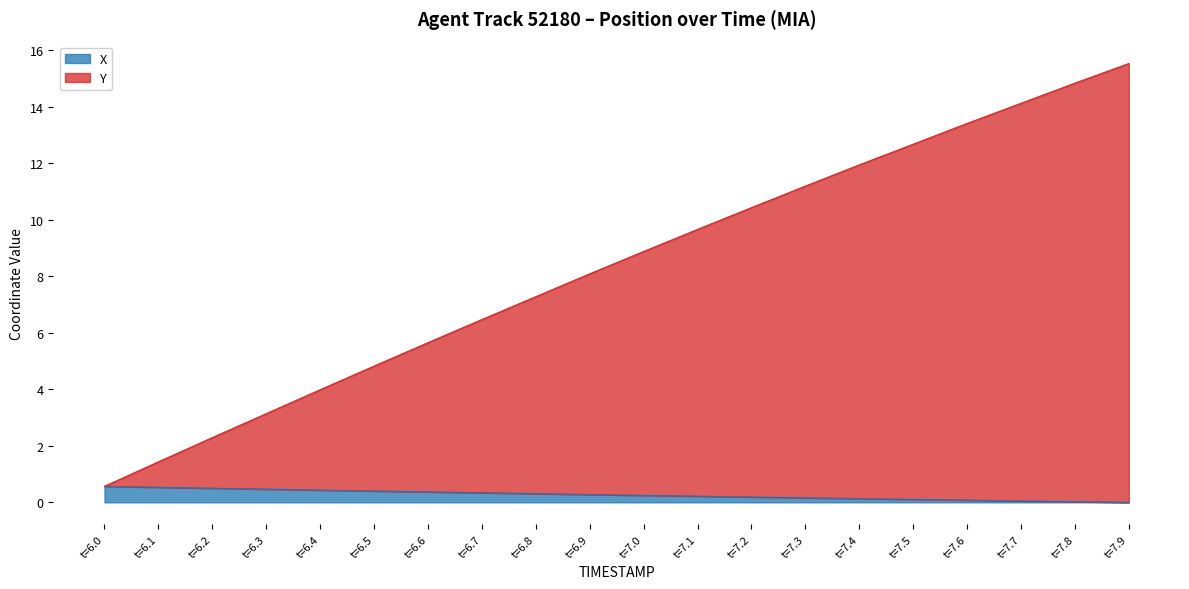

What is the total value across all series at t=6.5?

4.8